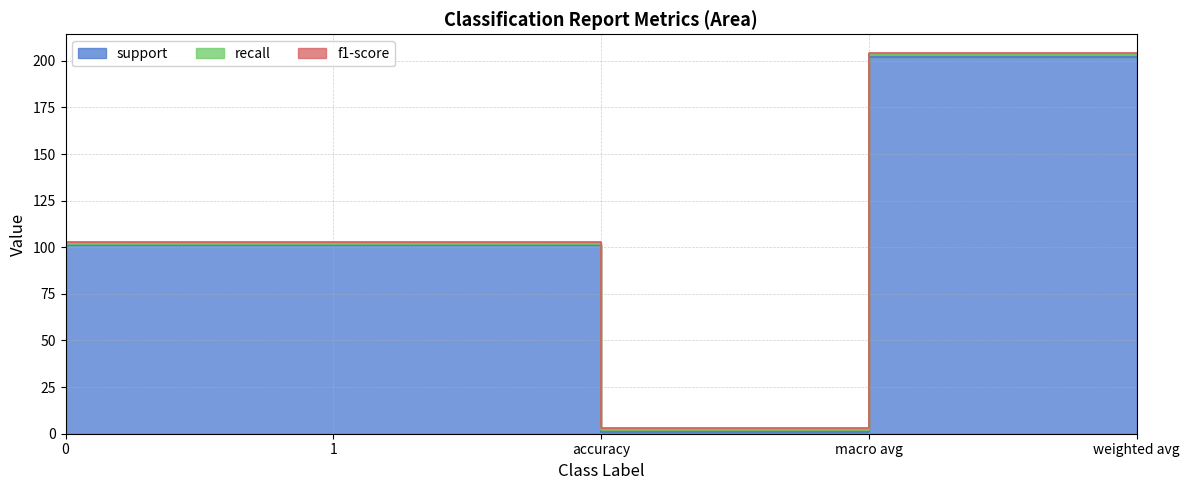

Is the value of recall at weighted avg greater than the value of support at accuracy?

No